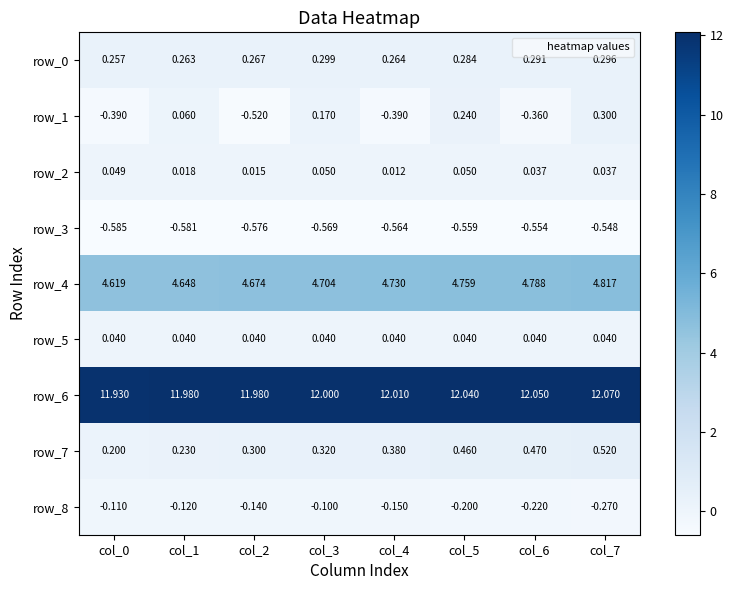

What is the smallest value displayed?

-0.6